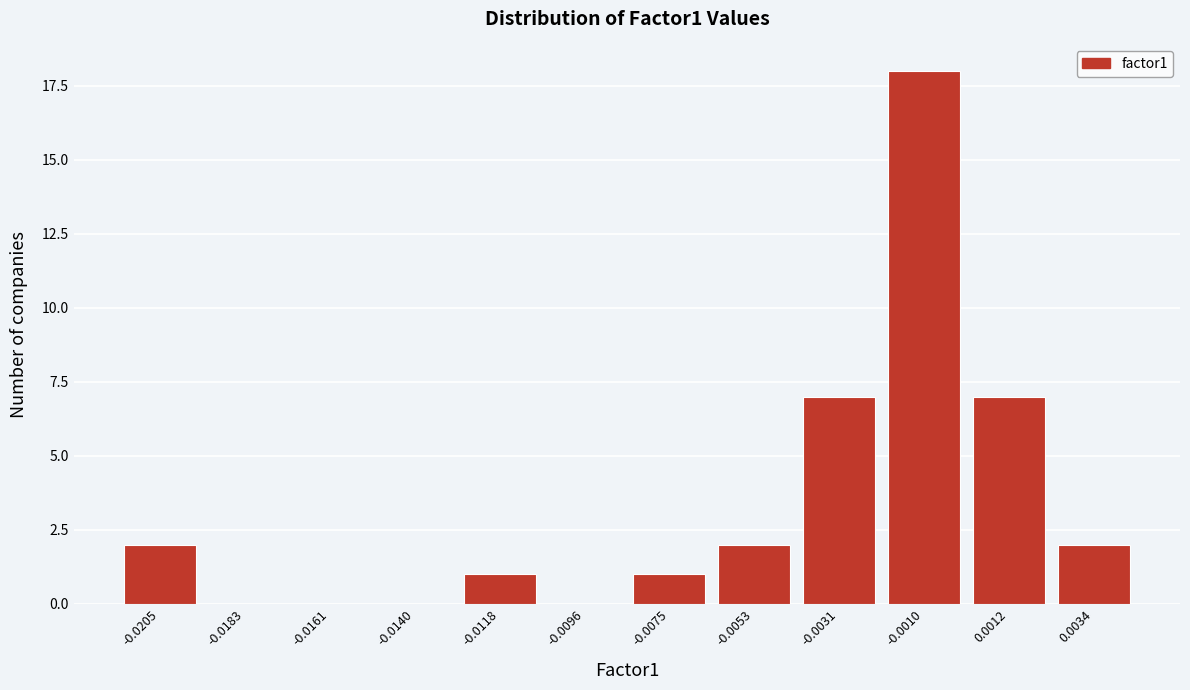

Reading right to left, transcribe all the data shown in this chart.

0.0034=2	0.0012=7	-0.0010=18	-0.0031=7	-0.0053=2	-0.0075=1	-0.0096=0	-0.0118=1	-0.0140=0	-0.0161=0	-0.0183=0	-0.0205=2